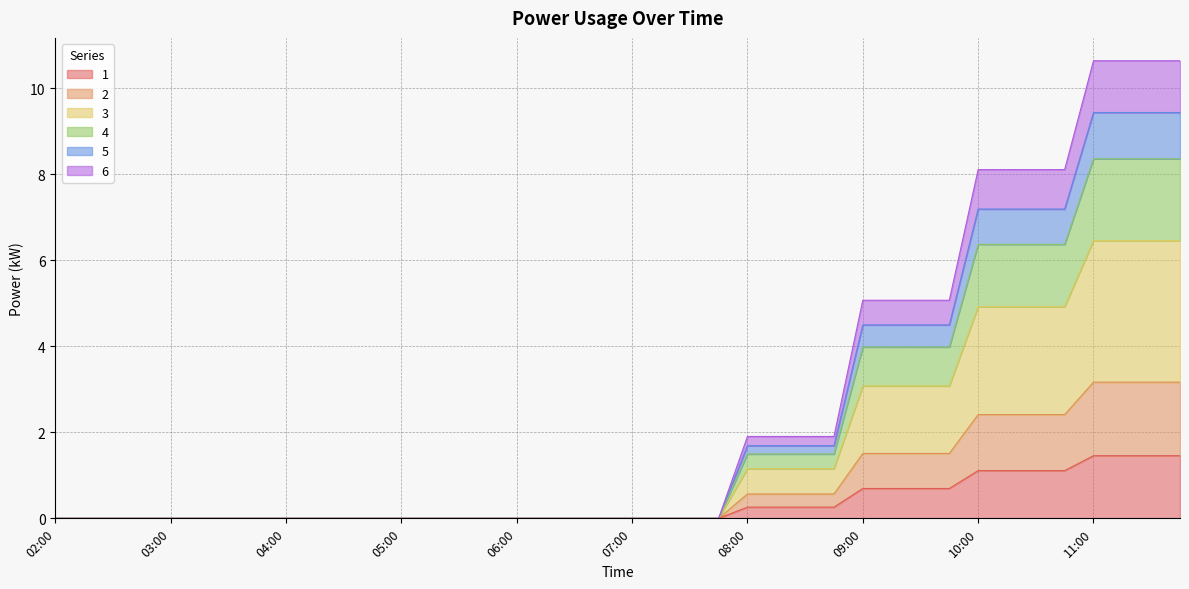

Where is 1 nearest to the value 0?

02:00